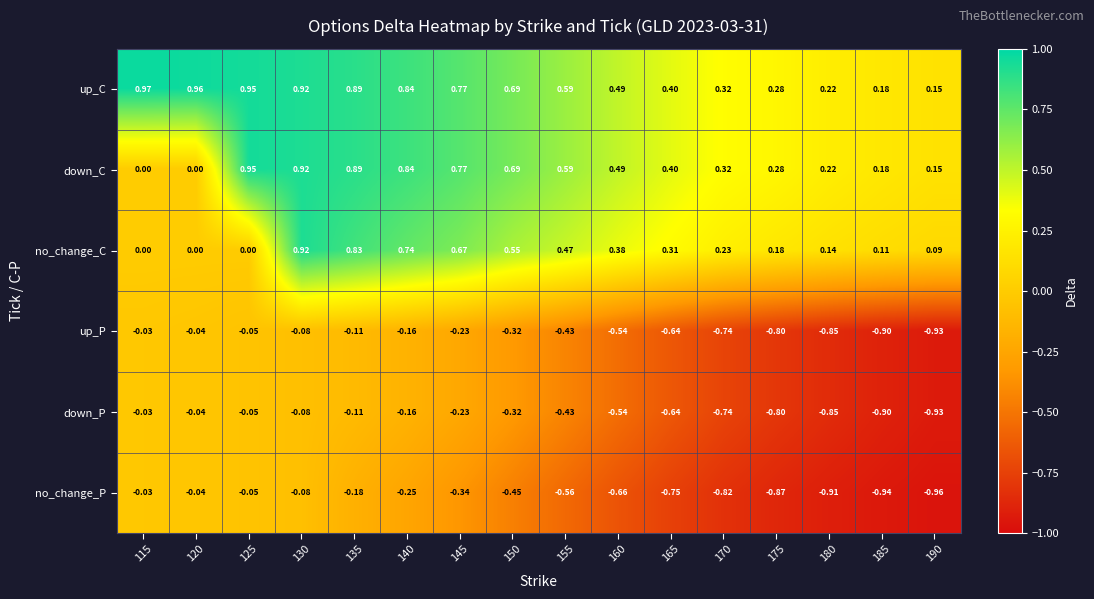

At which category is the sum across all series the highest?

130